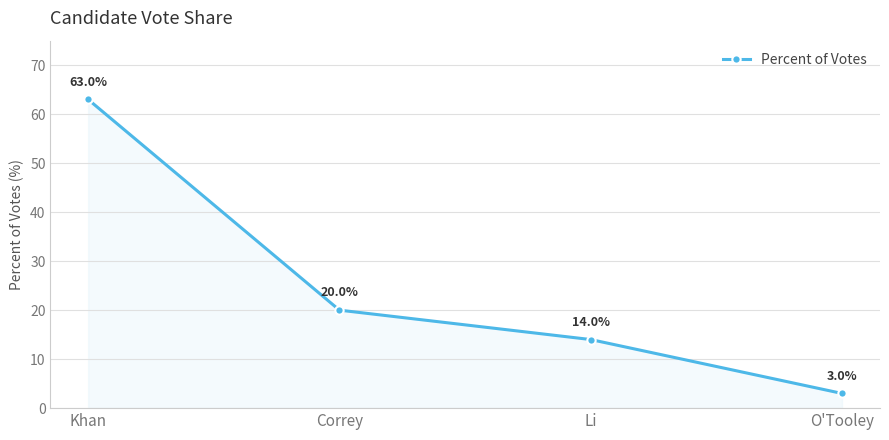

What is the difference between the maximum and minimum values?

60